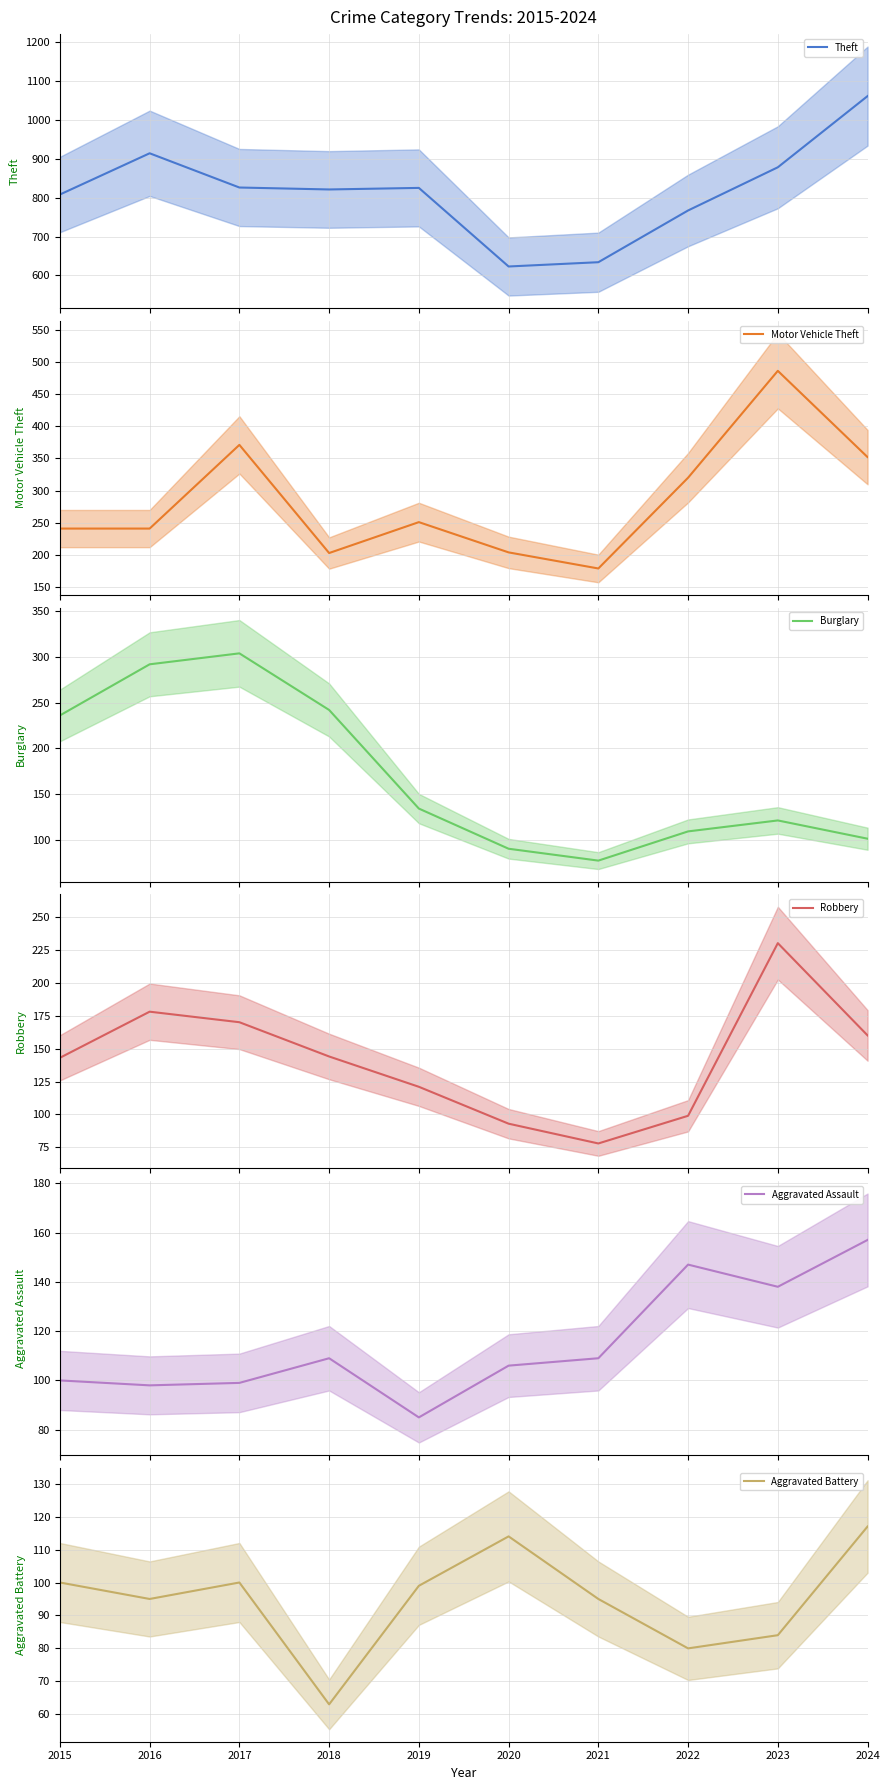

How many values in the Aggravated Battery series are below 99?

5